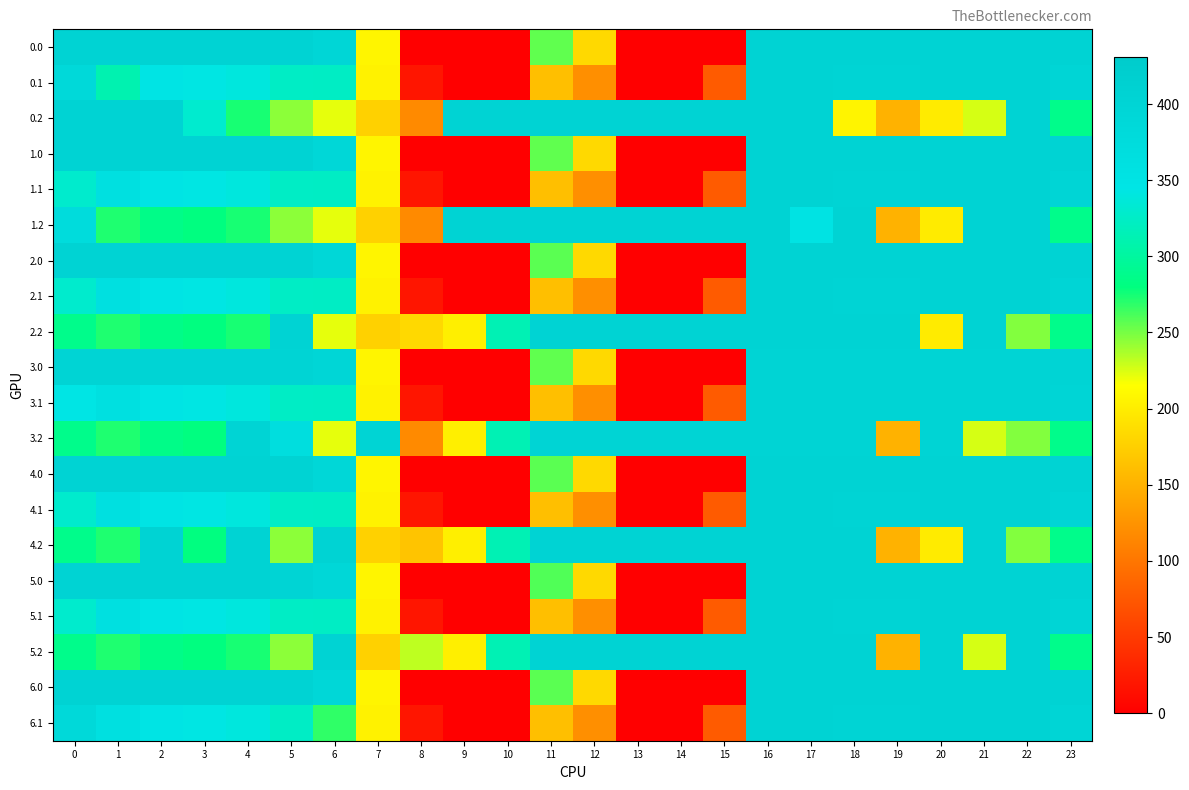

Which category has the lowest value across all series?

8